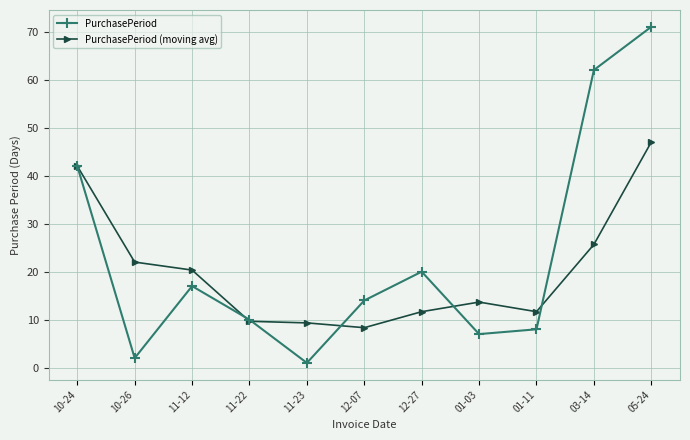

Which series has the largest range (max minus min)?

PurchasePeriod